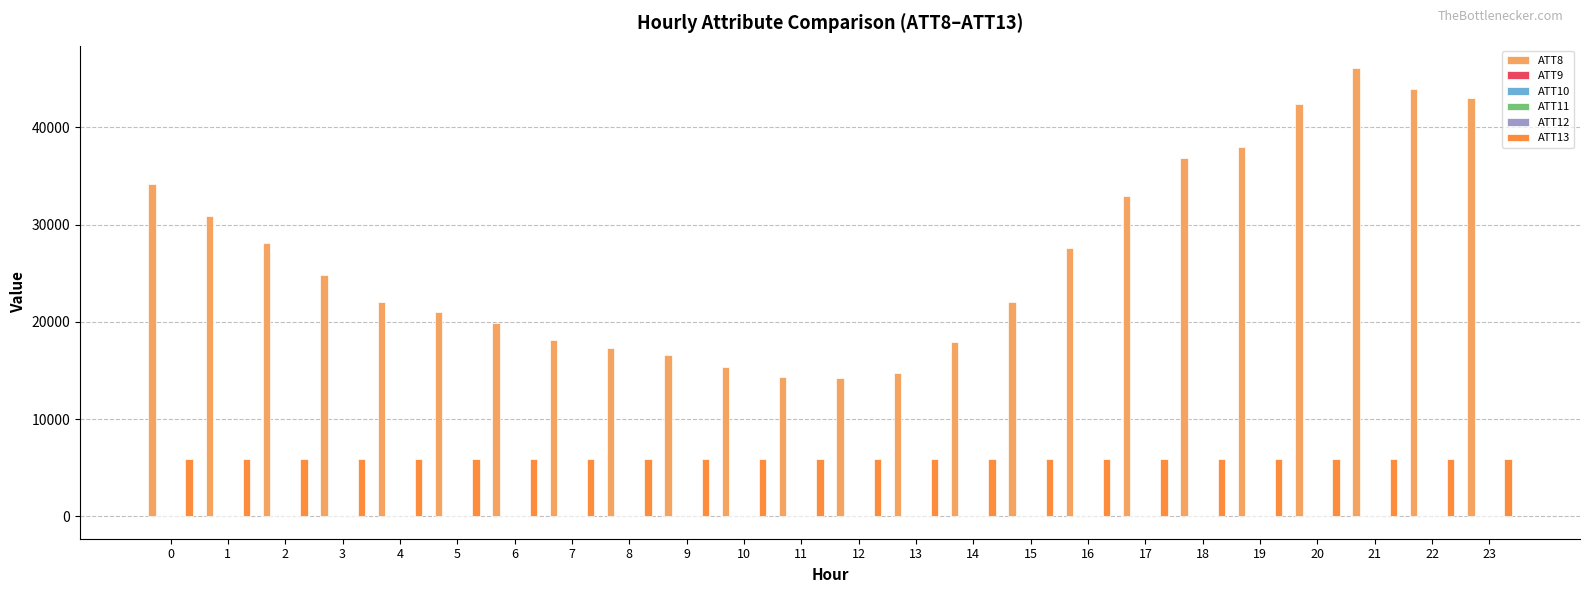

Which series has the widest spread of values?

ATT8